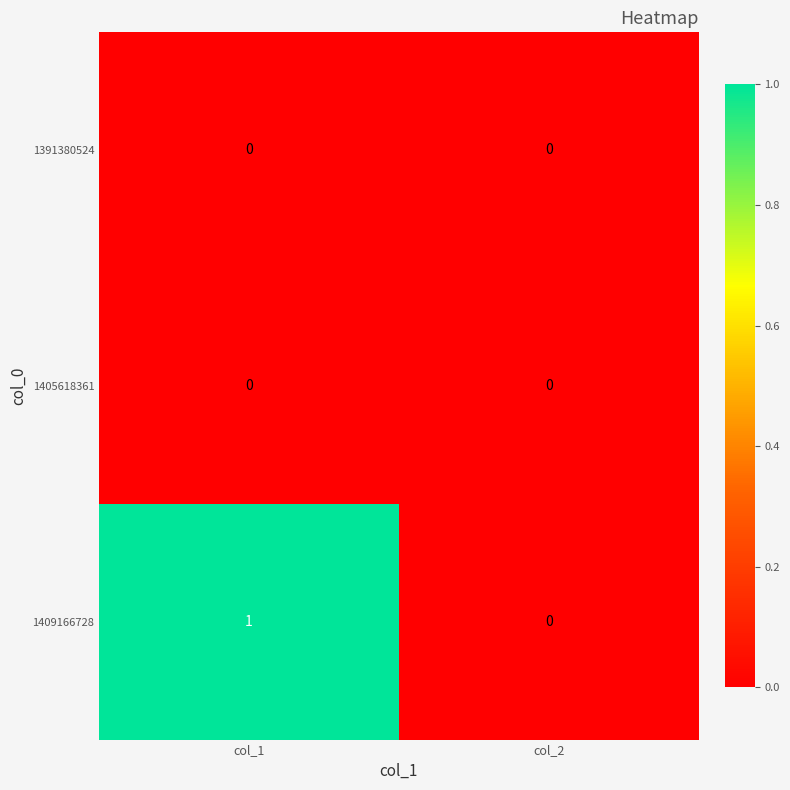

At which category is the sum across all series the highest?

col_1